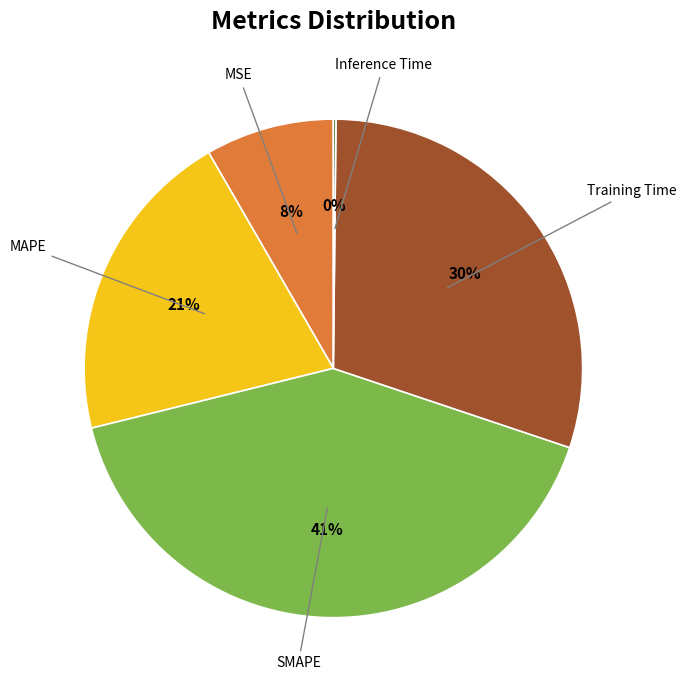

Combined, do MAPE and SMAPE account for over 50%?

Yes